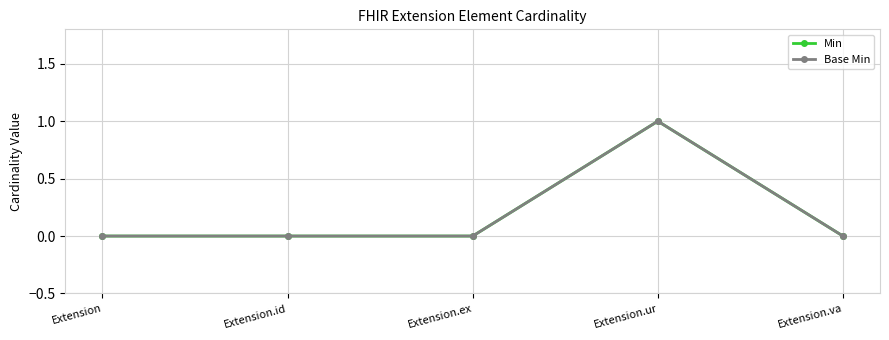

How many Min values are between 0 and 1?

5